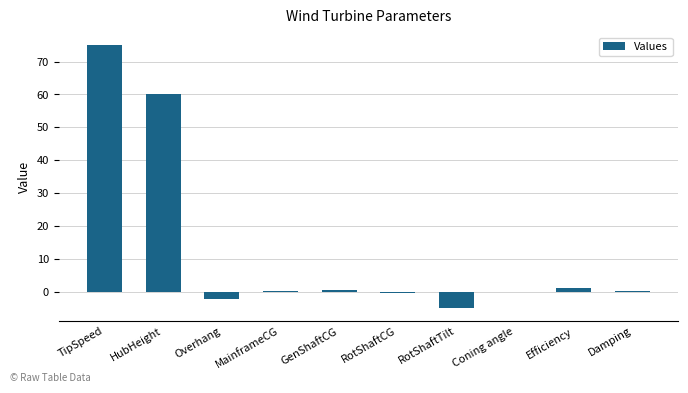

Between Damping and HubHeight, which is larger?

HubHeight